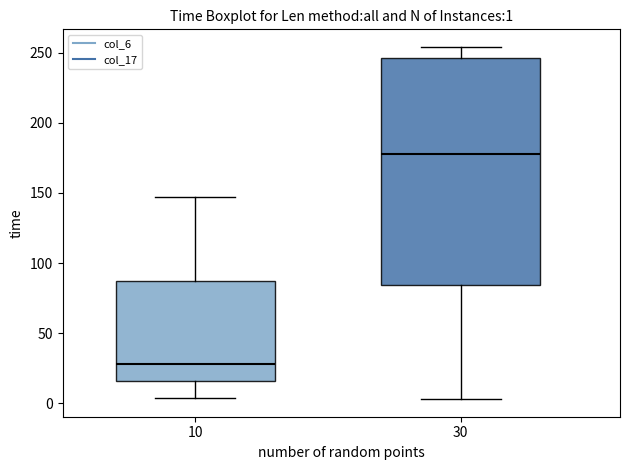

Which box is the tallest, from its lower edge to its upper edge?

30